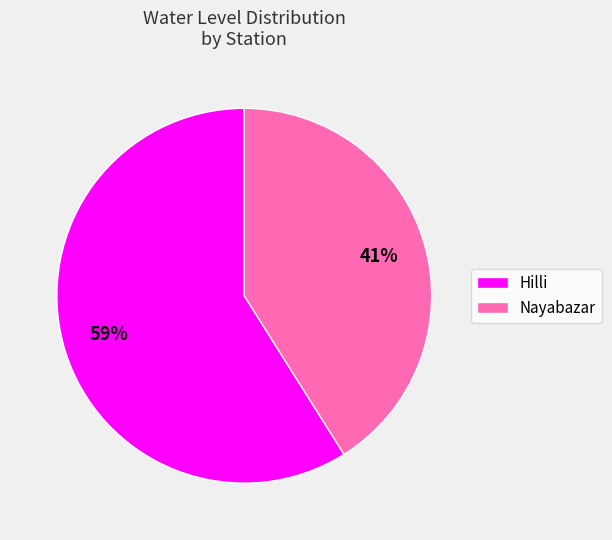

Do Nayabazar and Hilli together represent more than half of the pie?

Yes